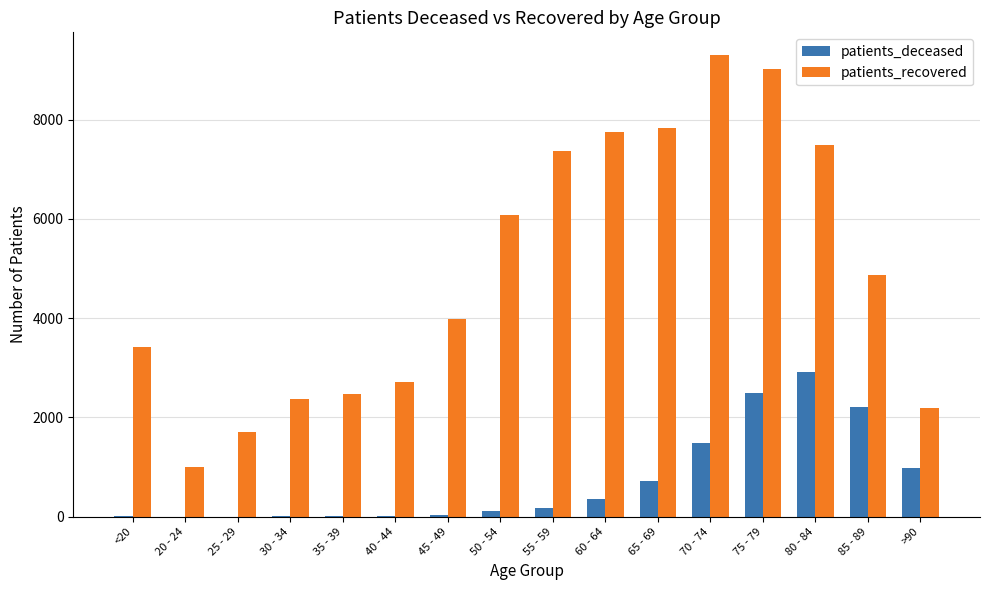

What is the difference between the patients_recovered values at 75 - 79 and >90?

6822